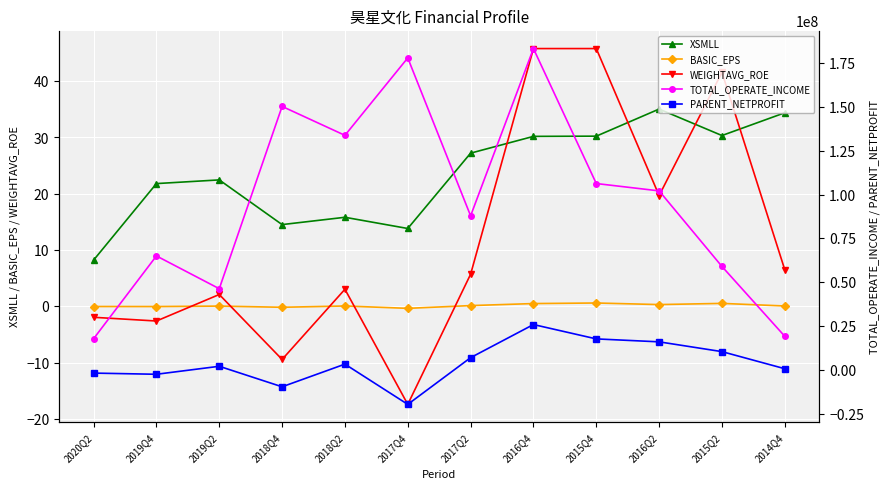

Between 2020Q2 and 2017Q4, which series saw the biggest shift?

TOTAL_OPERATE_INCOME